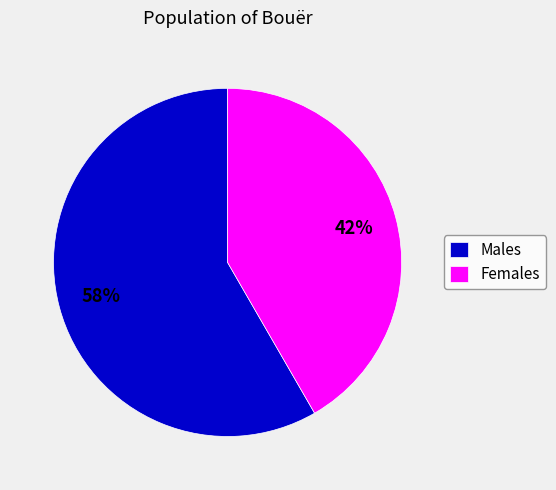

Which category accounts for the majority?

Males